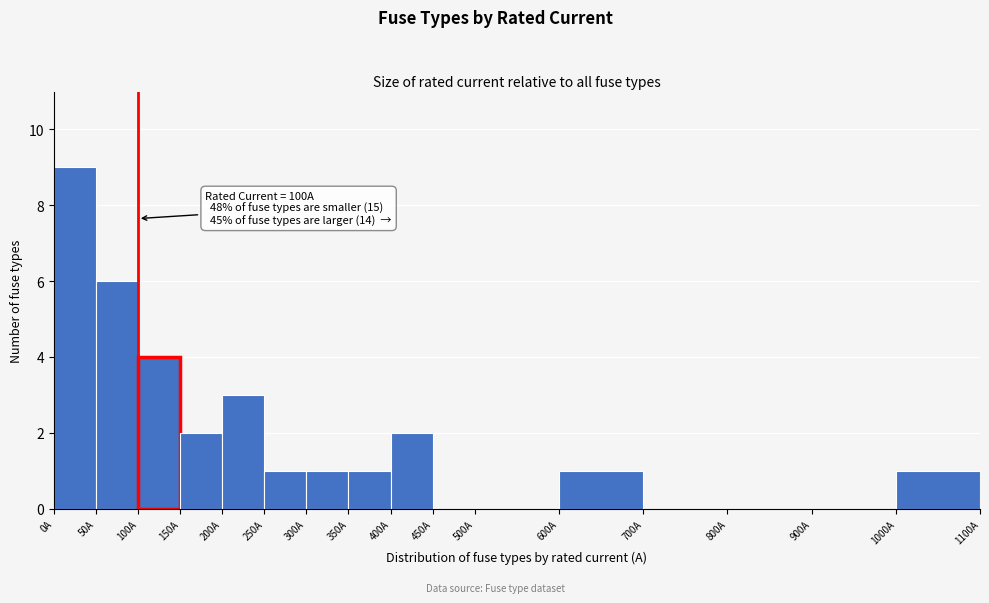

Over which range of the x-axis is the bar tallest?

0 to 50